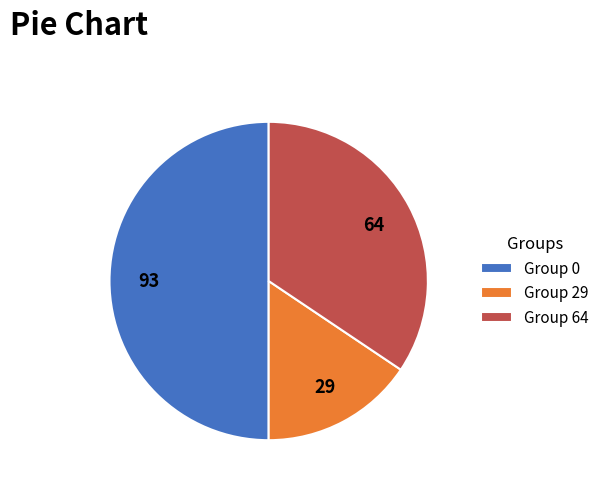

Is it true that Group 64 is 28% of the pie?

False